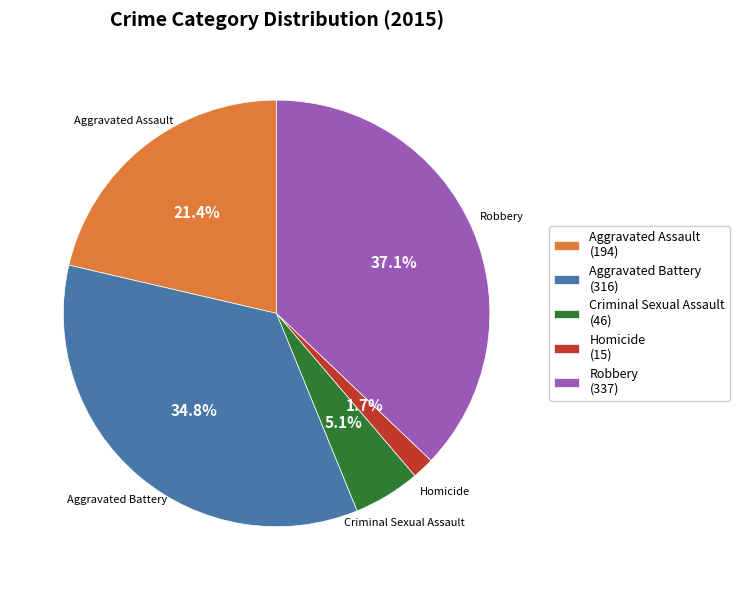

Count the number of slices in the pie.

5